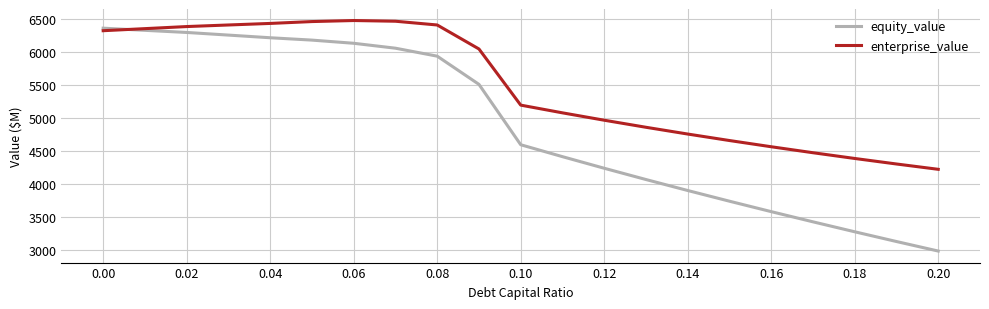

What is the greatest value displayed?

6478.0